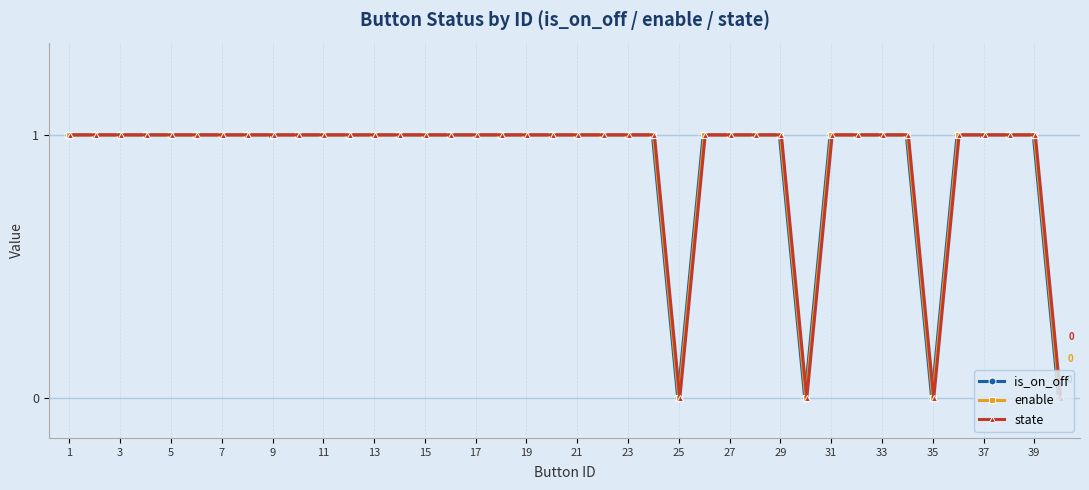

What is the difference between the second highest and second lowest values in the enable series?

1